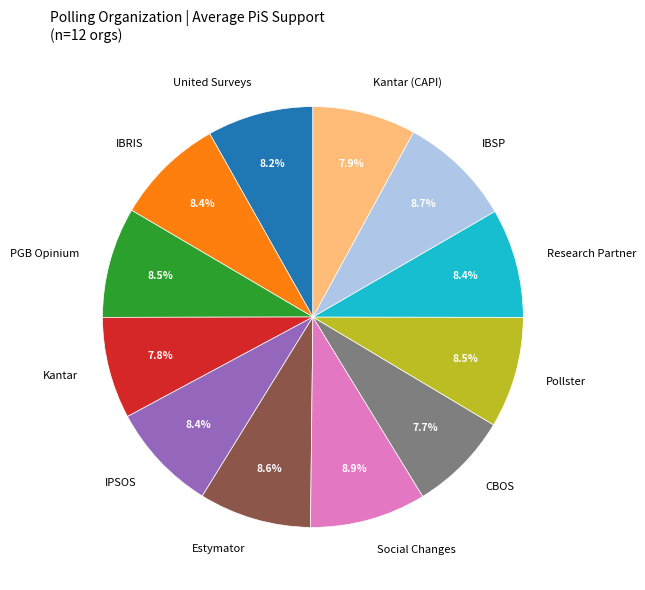

To the nearest percent, what is the difference between the IBRIS and Estymator slice percentages?

0%